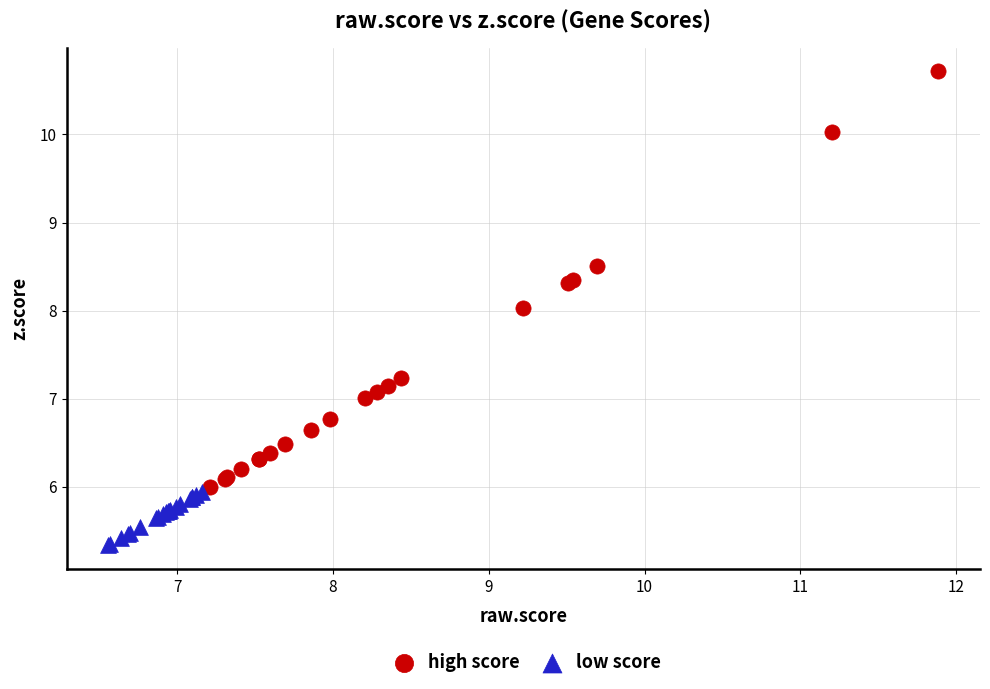

Which series contains the lowest Y value?

low score